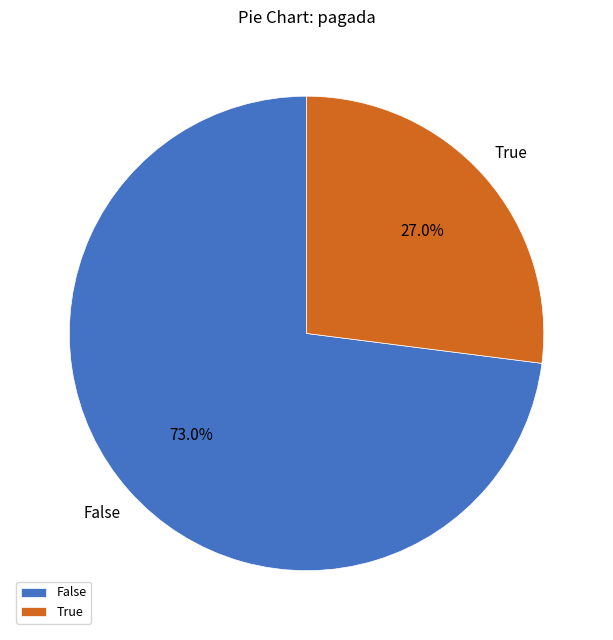

How many slices are in this pie chart?

2